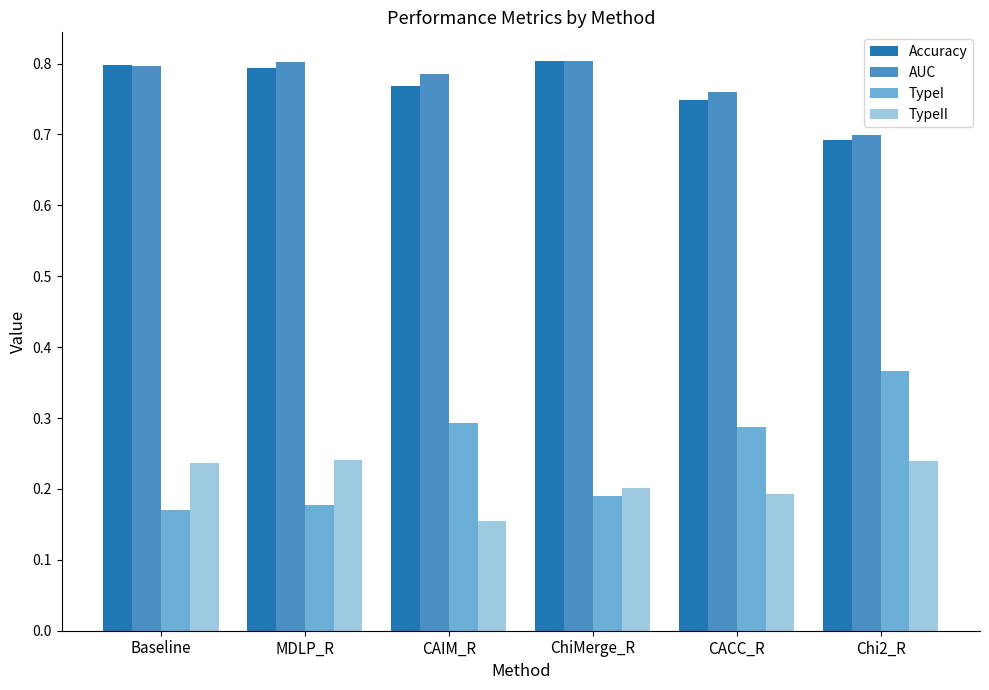

Which series has the widest spread of values?

TypeI